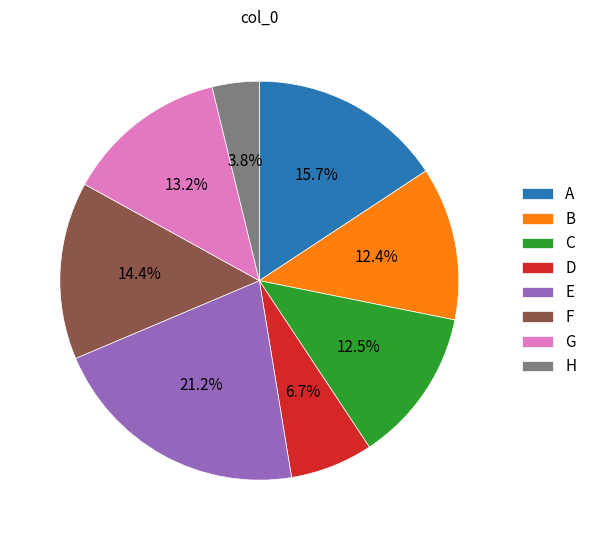

To the nearest percent, what portion does D represent?

7%